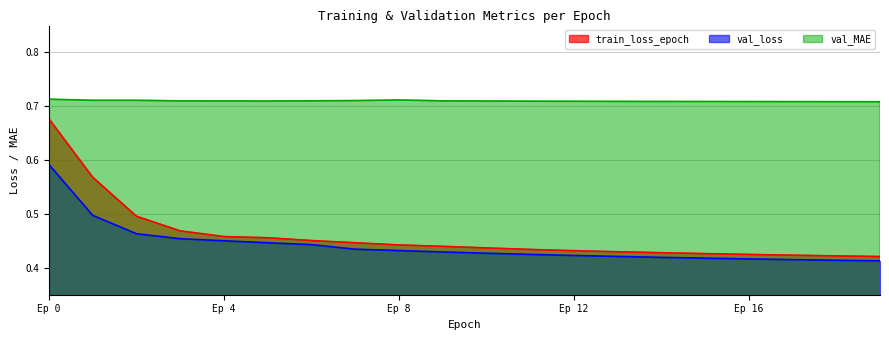

What is the difference between the second highest and second lowest values in the val_loss series?

0.1